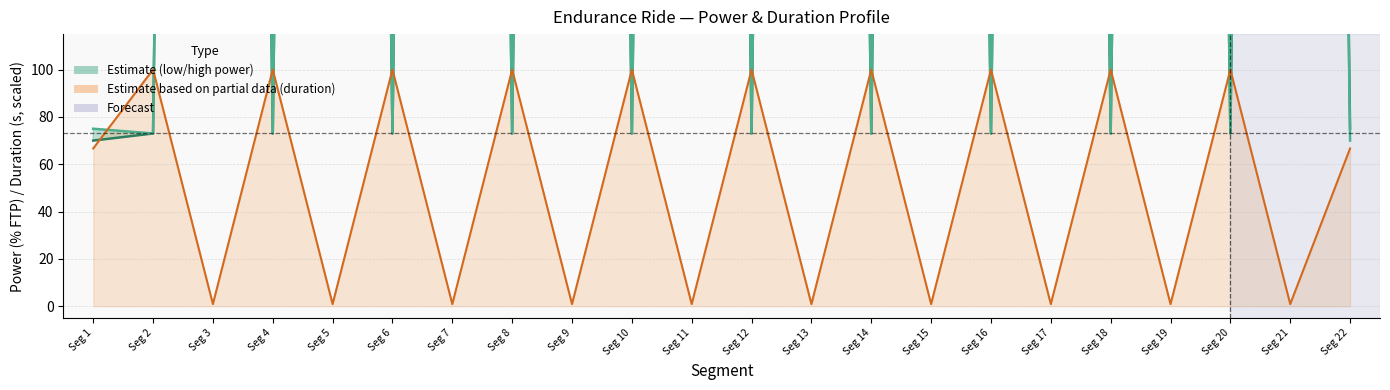

What is the approximate value of low_power at Seg 5?

2000.0